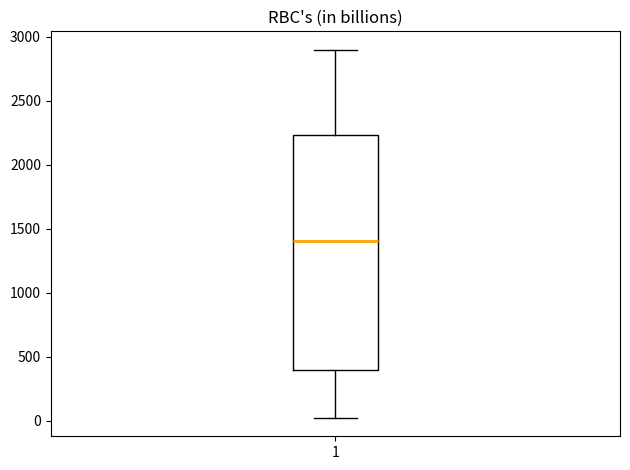

Read this box plot against the y-axis: the position of the median line, the range covered by the box, and the ends of both whiskers. The values are not printed on the chart, so give them approximately, as read against the axis.

median 1400, box 400 to 2250, whiskers 0 to 2900